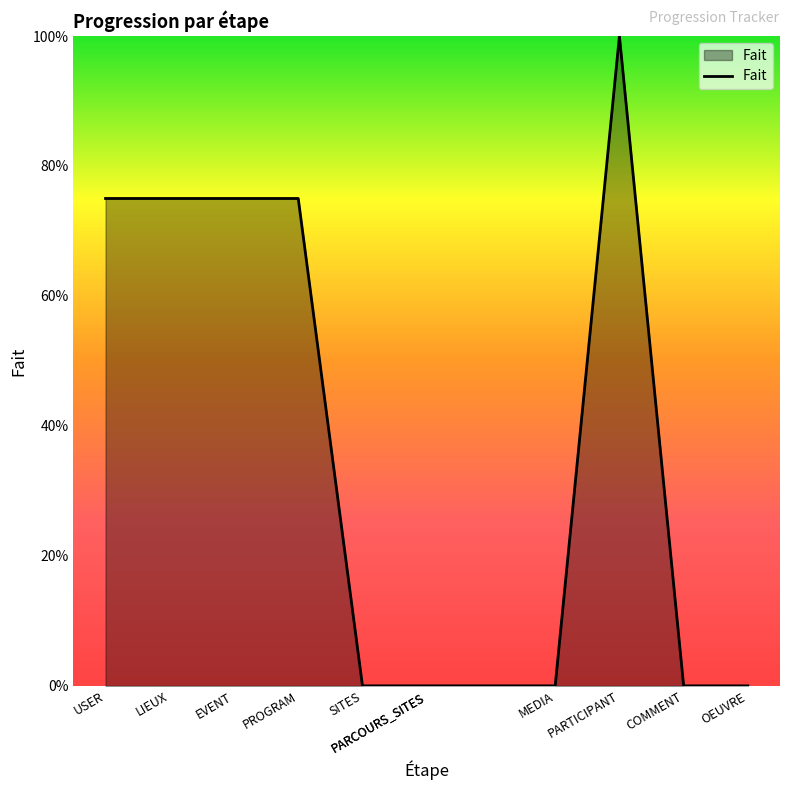

Rank the categories by value from highest to lowest.

PARTICIPANT, USER, LIEUX, EVENT, PROGRAM, SITES, PARCOURS_SITES, PARCOURS_SITES, MEDIA, COMMENT, OEUVRE